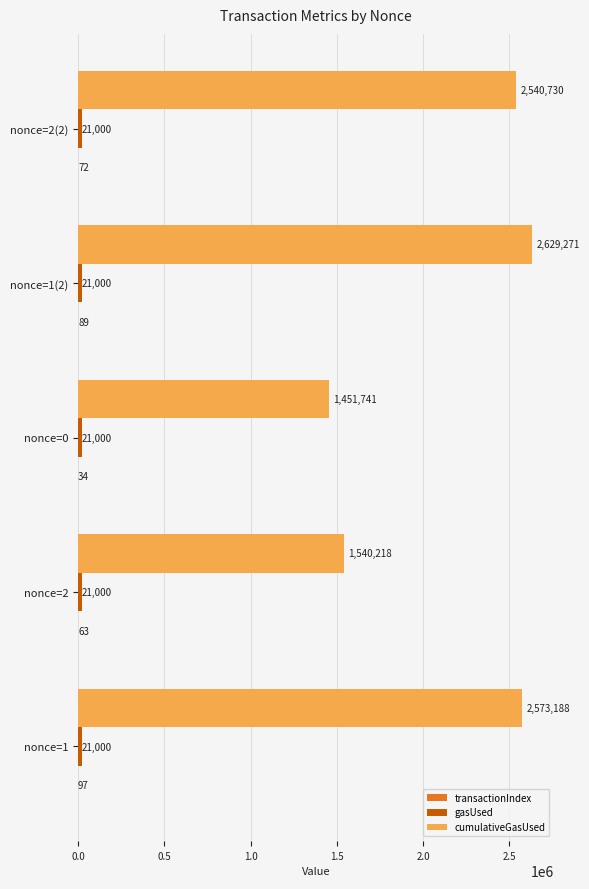

Which category has the highest value in the cumulativeGasUsed series?

nonce=1(2)